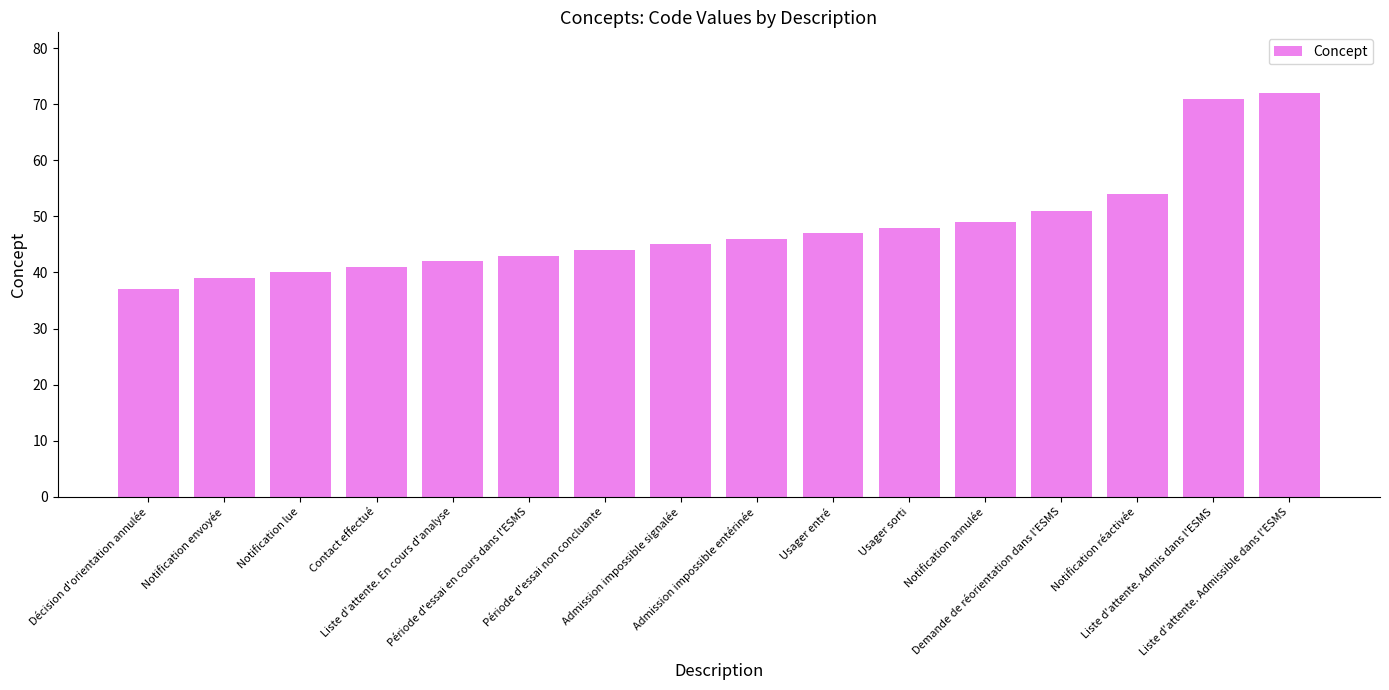

How many bars are there in total?

16